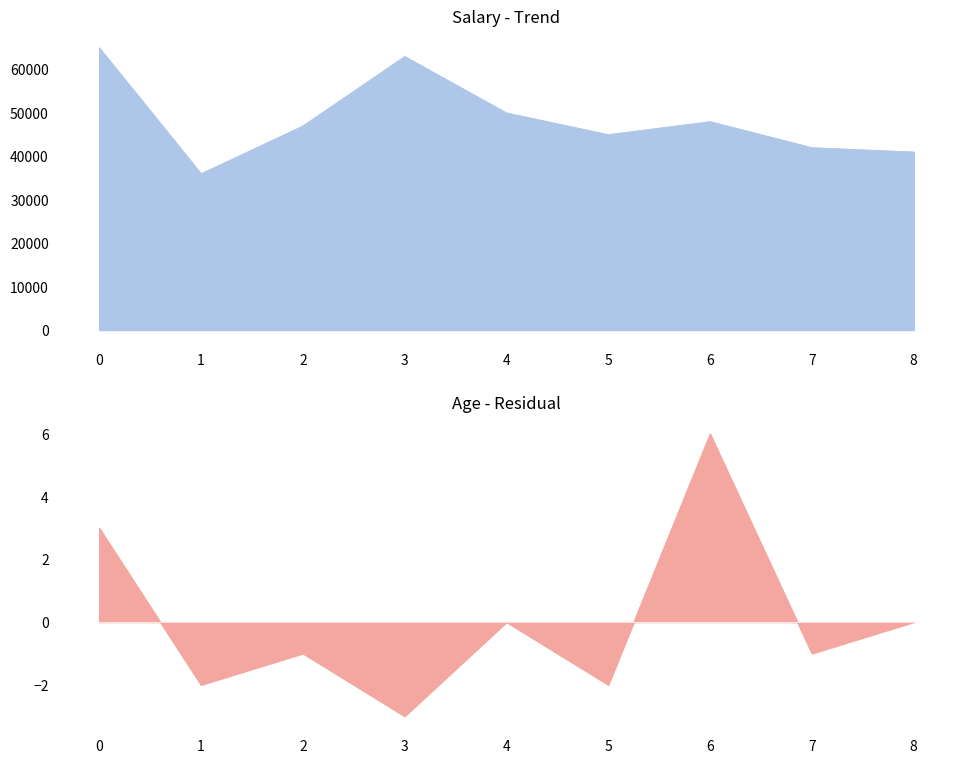

The value of Age at 0 is 4. True or false?

False